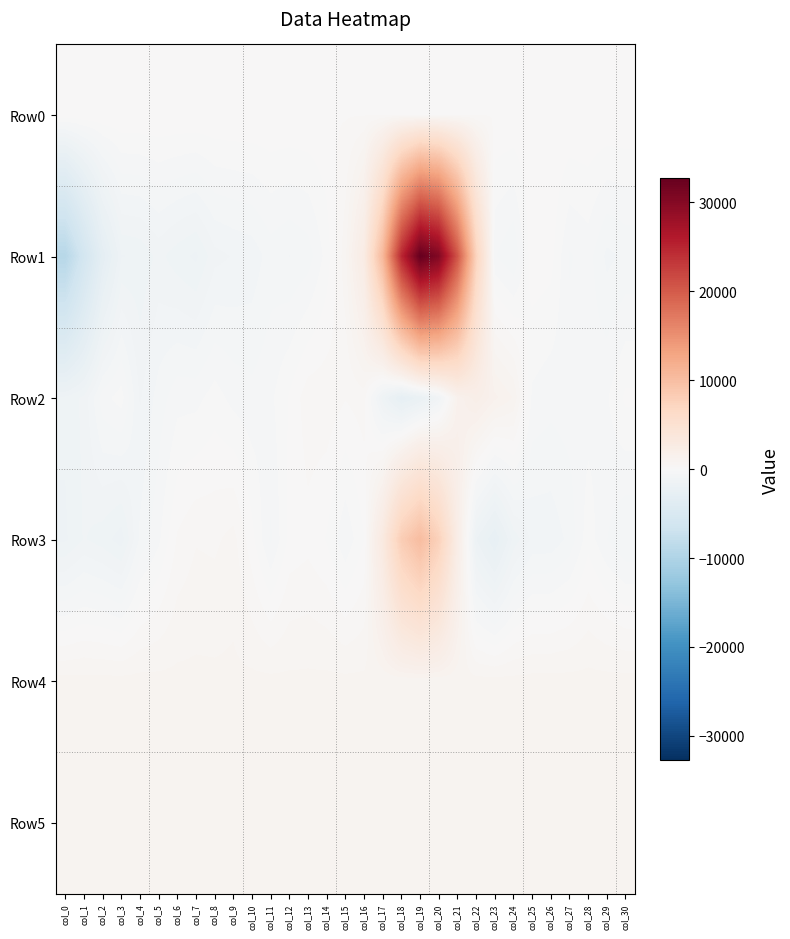

Count the number of data series in this chart.

6